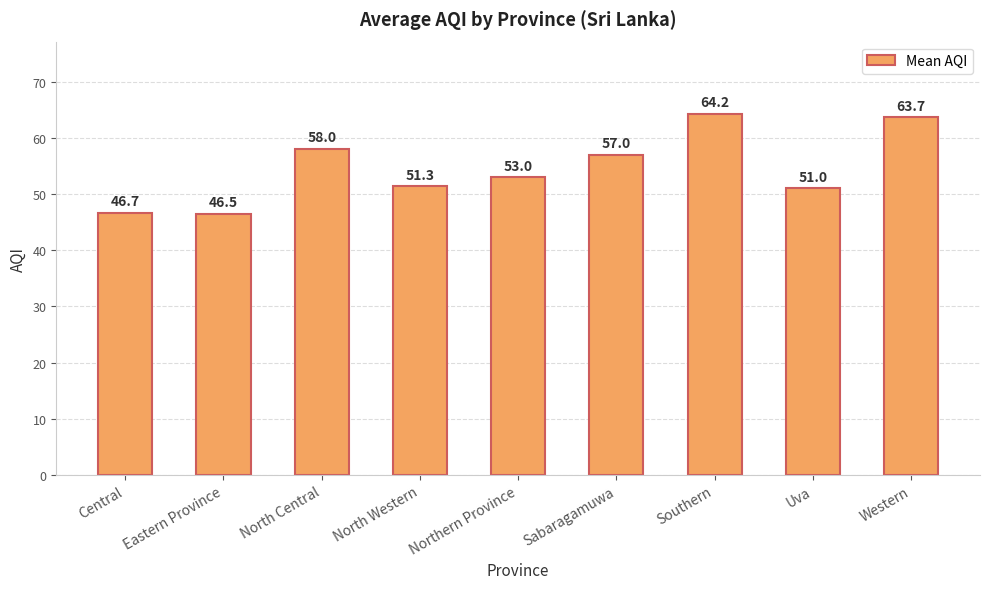

Is it true that the value at Northern Province is 19.4?

False